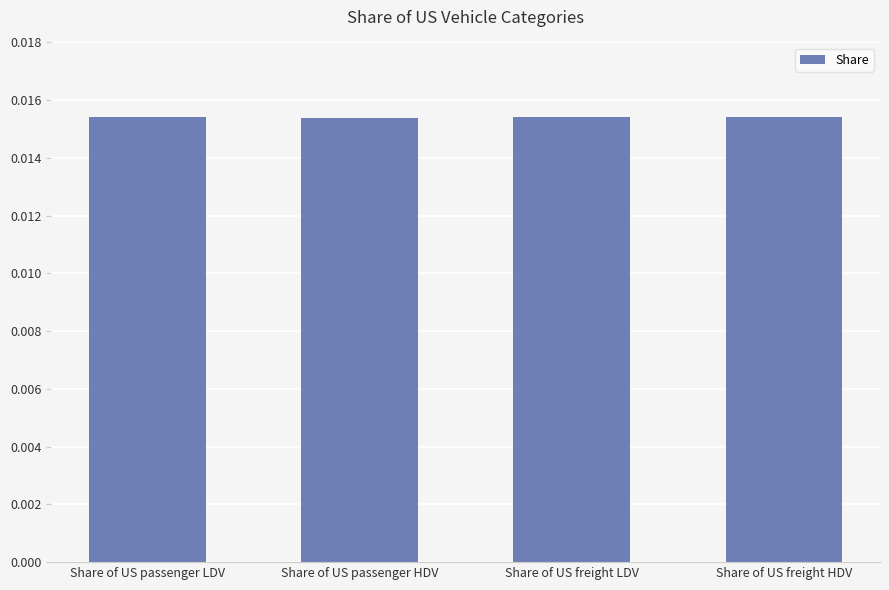

What is the label of the 3rd bar from the left?

Share of US freight LDV